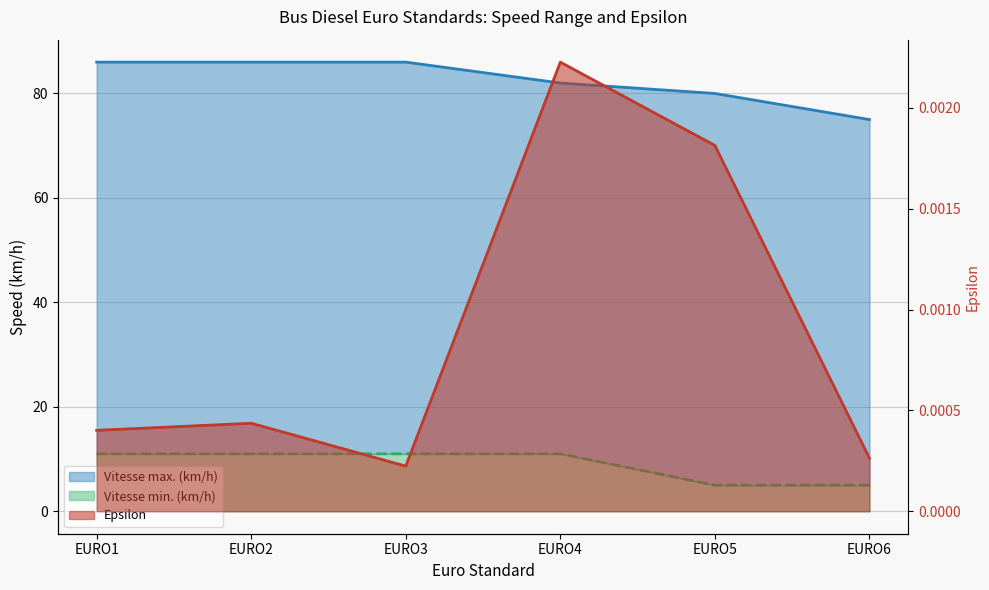

What is the value of the Vitesse min. (km/h) point at the 2nd from the left?

11.0